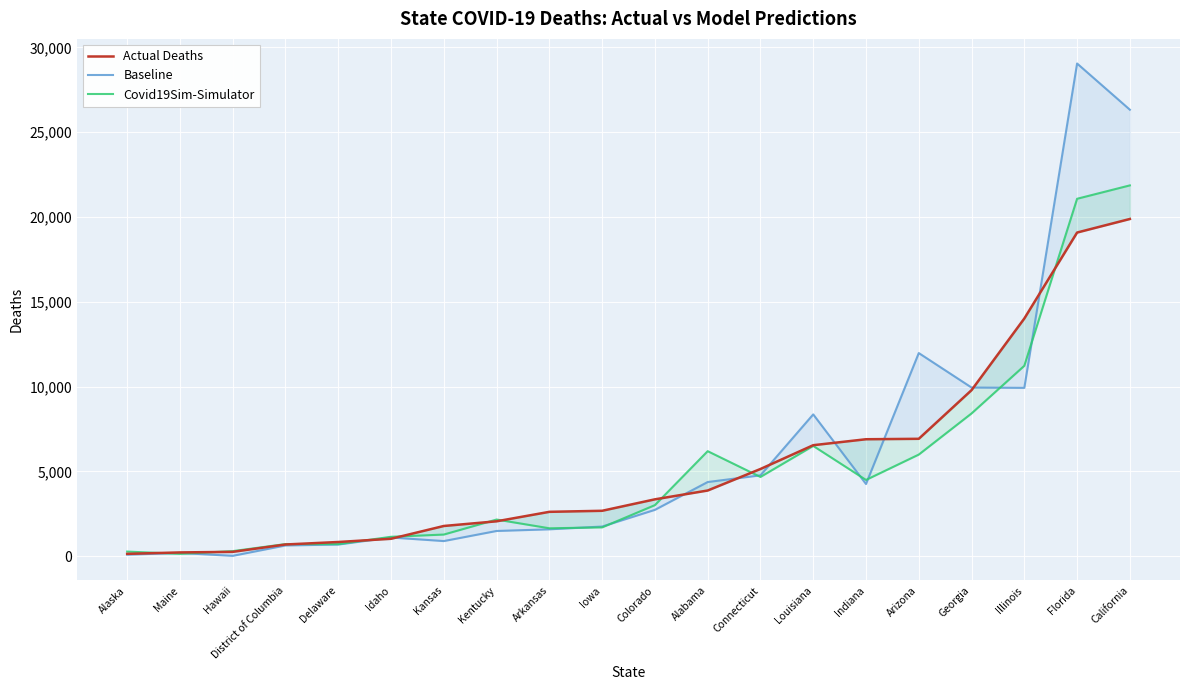

What is the maximum value shown in the chart?

29048.3